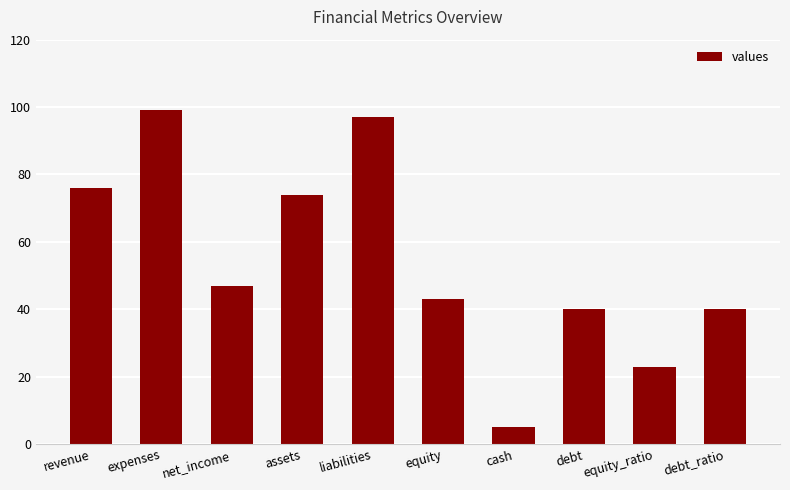

How many series are shown in this chart?

1